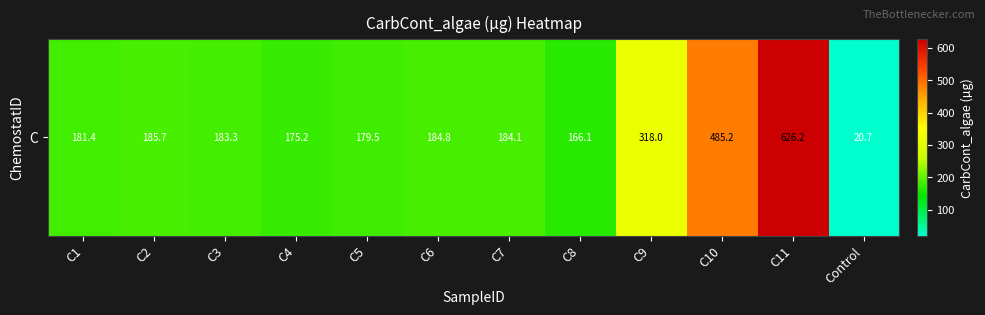

Which category has the lowest value across all series?

Control